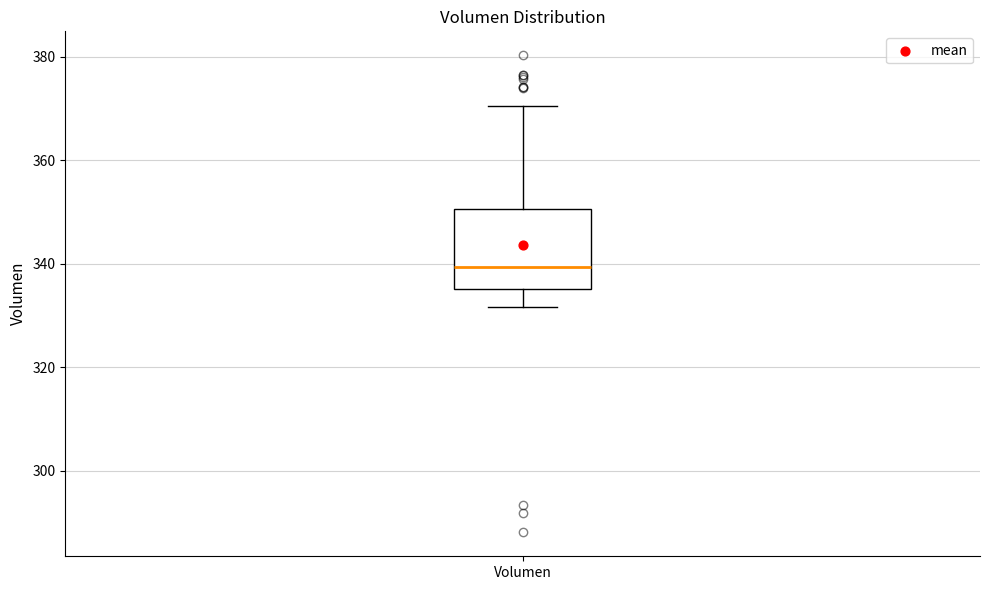

Transcribe this box plot: give where the median line is, the range the box spans, and where the two whiskers end, as read against the y-axis. The values are not printed on the chart, so give them approximately, as read against the axis.

median 340, box 336 to 350, whiskers 332 to 370